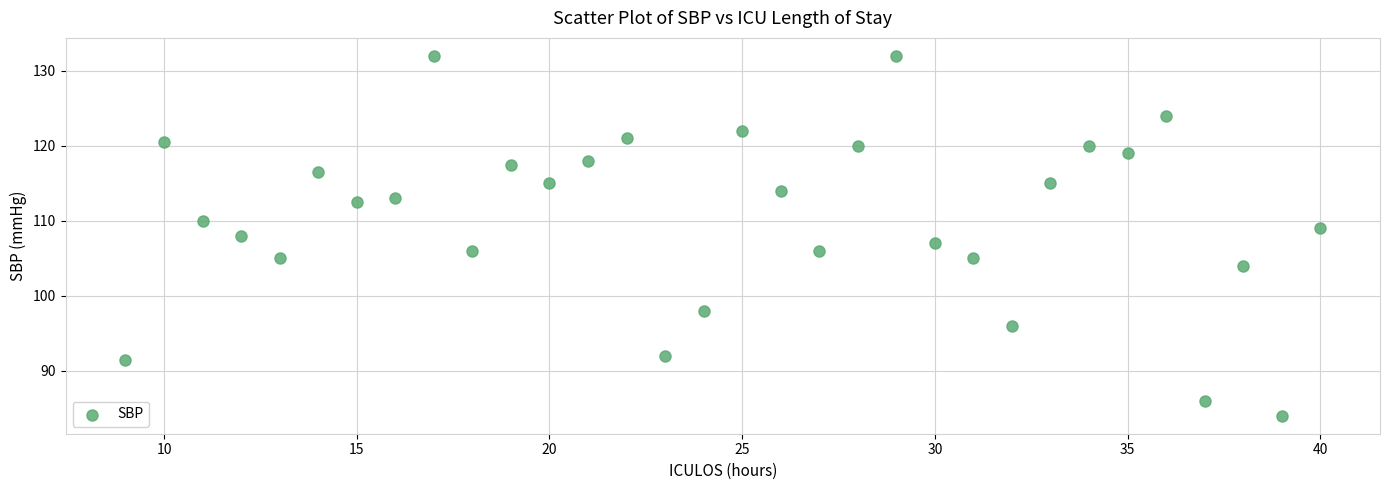

What is the range of Y values (max minus min)?

48.0